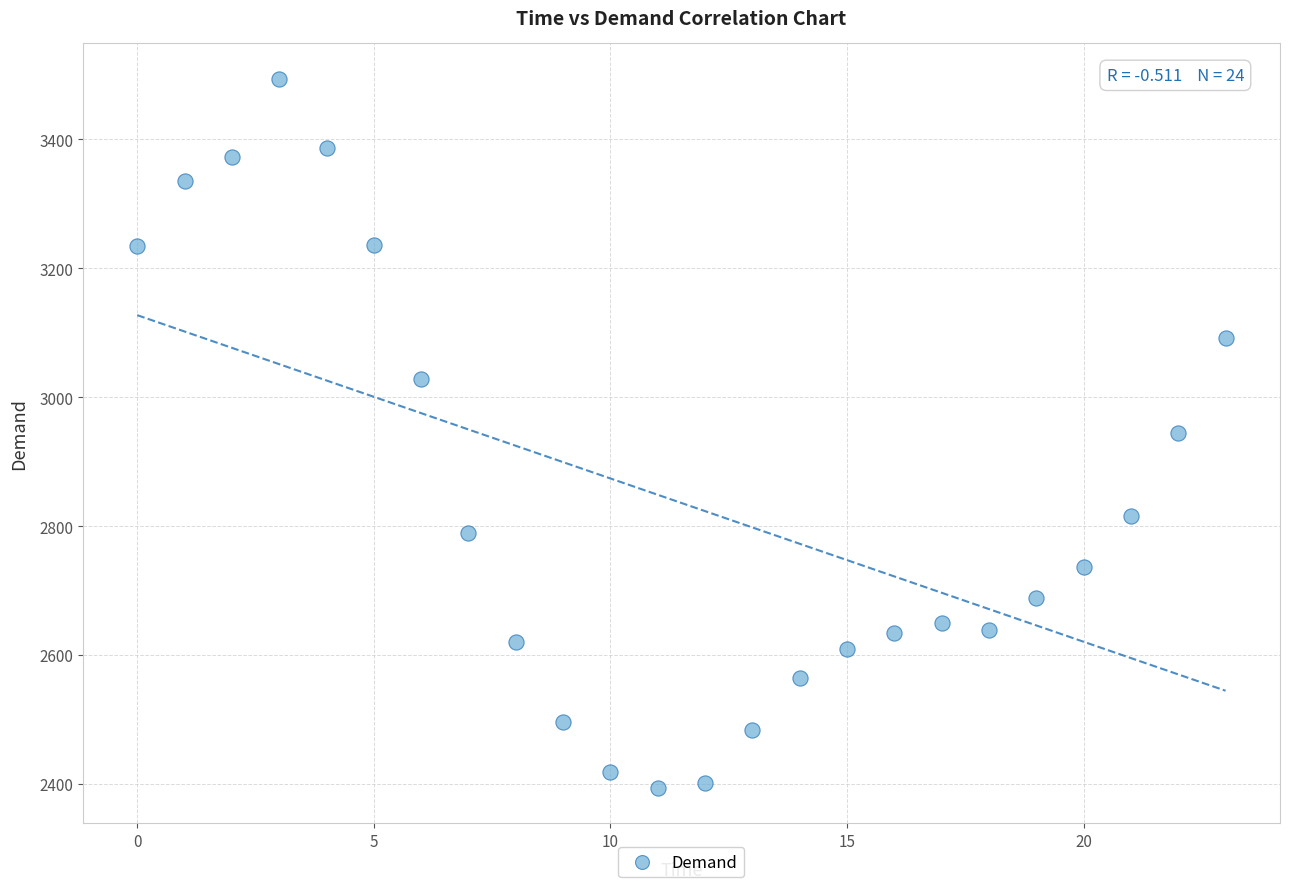

What is the range of Y values (max minus min)?

1100